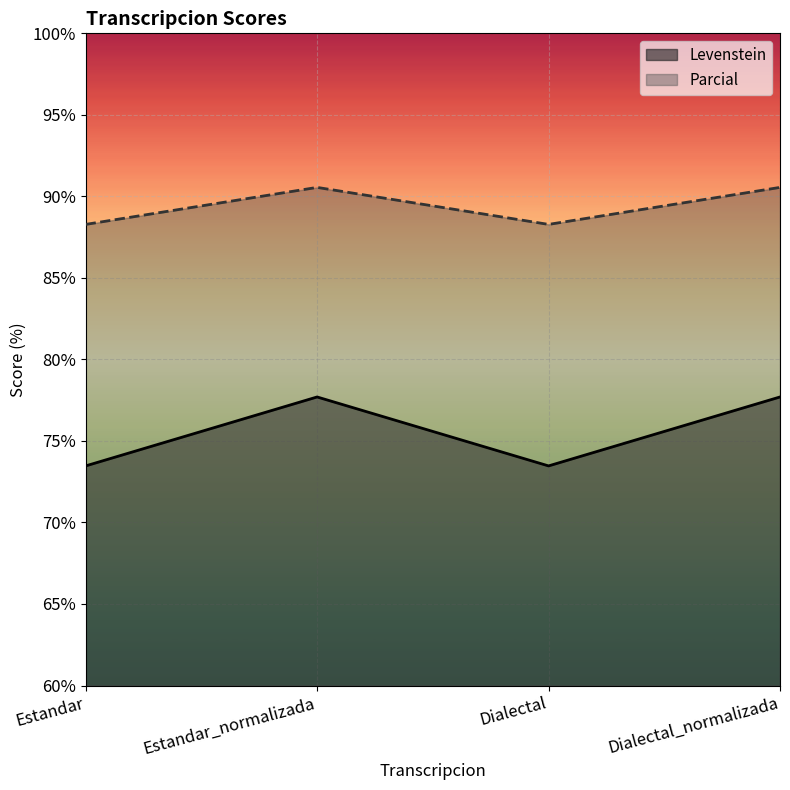

What is the total value across all series at Estandar?

161.8